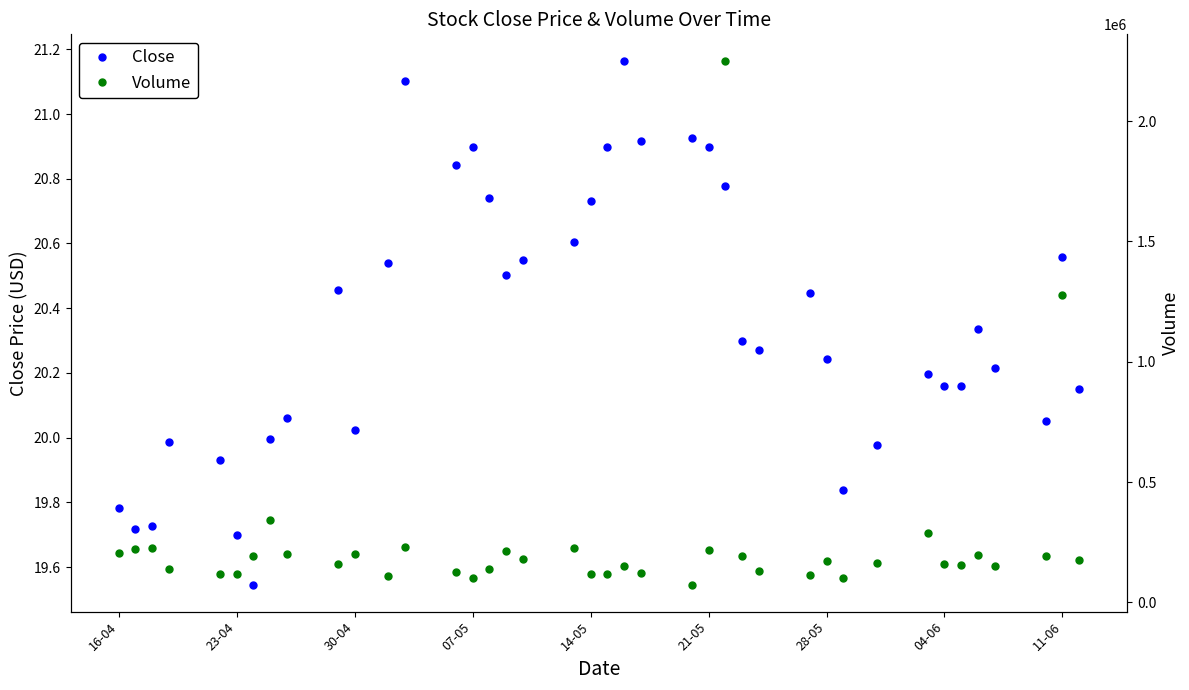

True or false: Volume has a value of 147498.2 at 23-04.

False